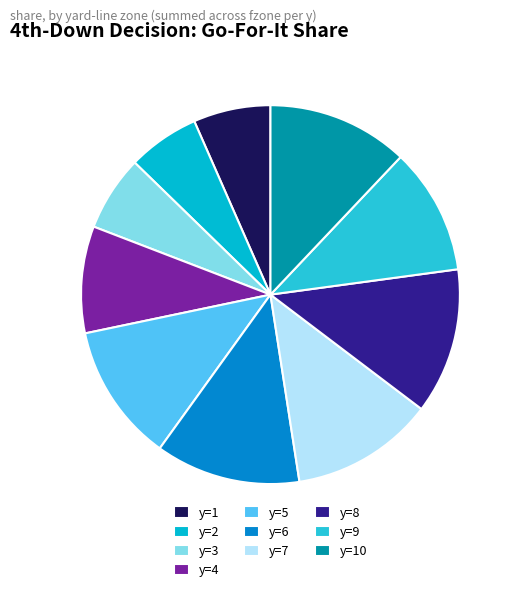

True or false: y=3 accounts for 25% of the total.

False